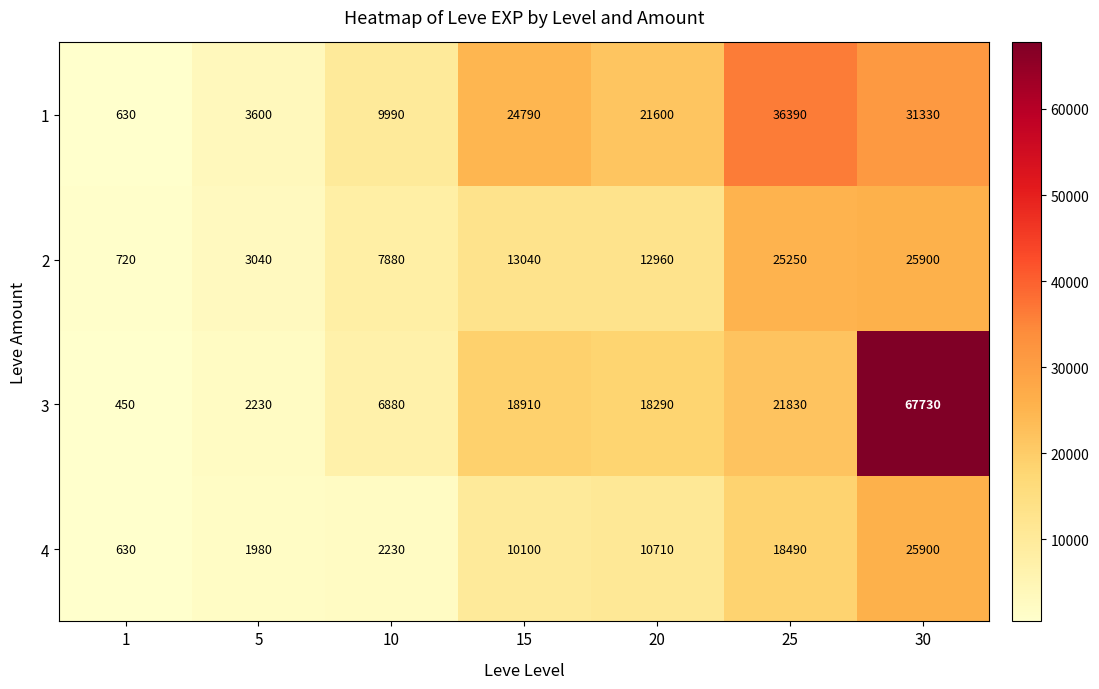

Which category has the highest value in the 4 series?

30